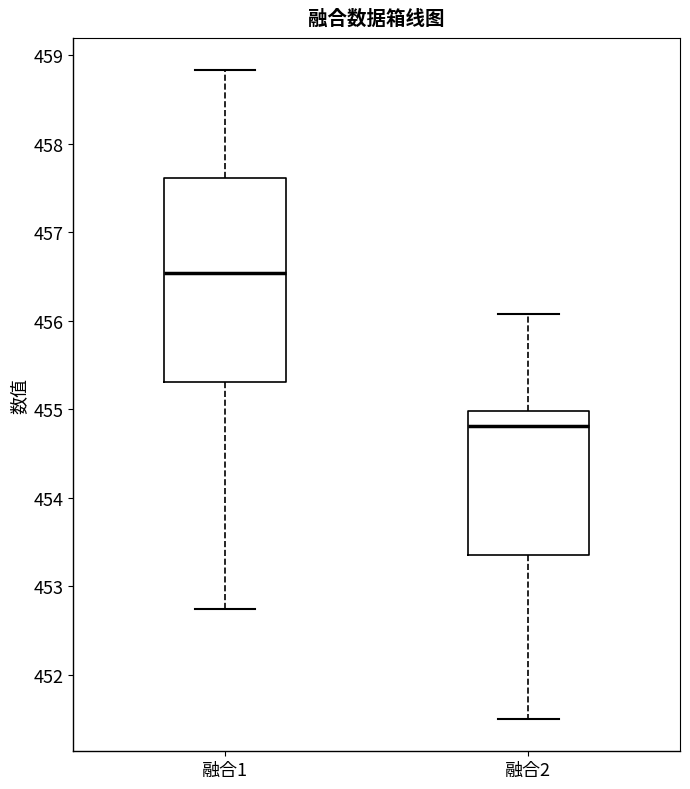

Where is the upper edge of the box for 融合2 on the y-axis? The values are not printed on the chart, so give them approximately, as read against the axis.

455.0